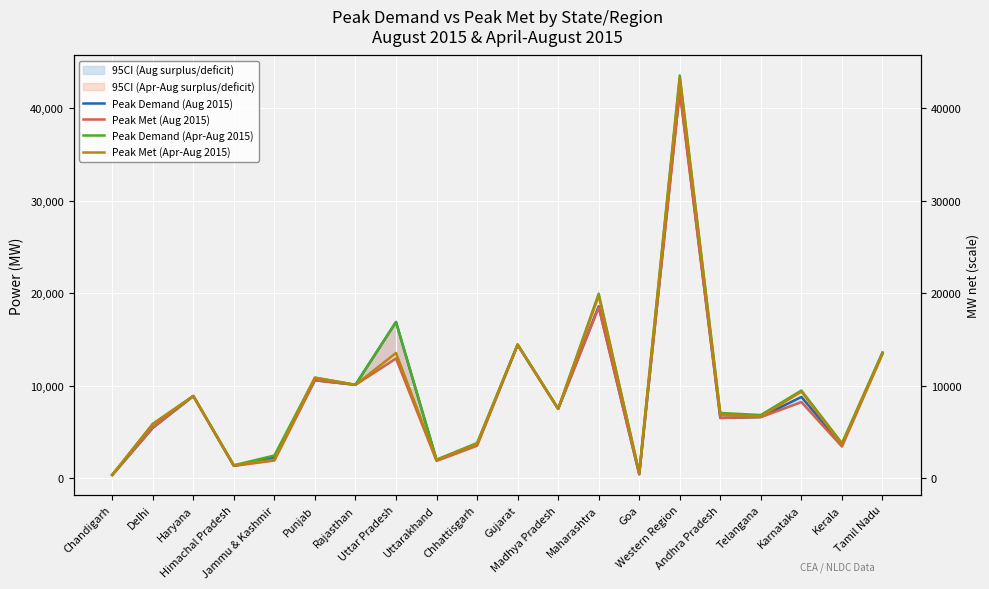

The value of Peak Met (Aug 2015) at Western Region is 63185. True or false?

False